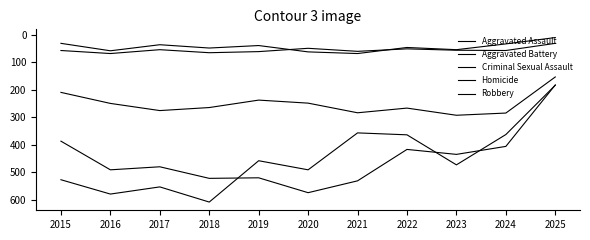

Between 2015 and 2024, which series saw the biggest shift?

Robbery